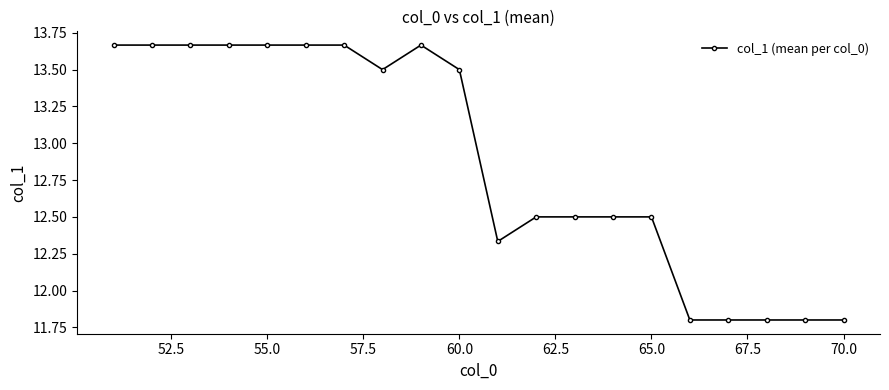

What is the value of the 15th point from the left?

12.5